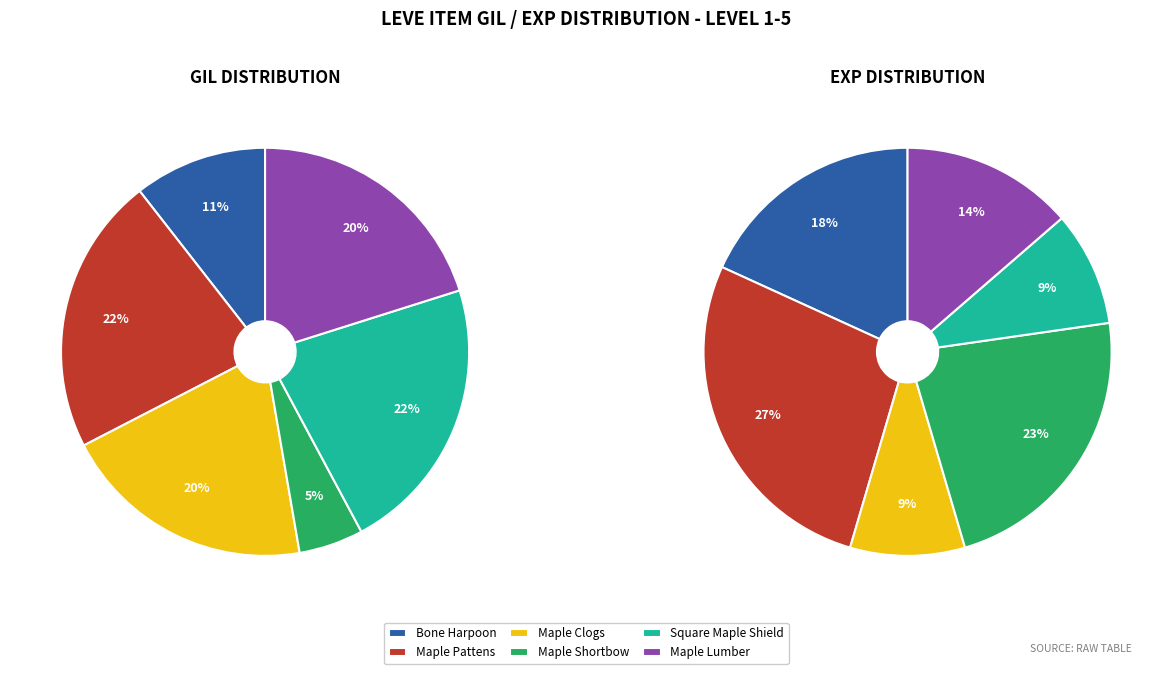

How many slices are in this pie chart?

12